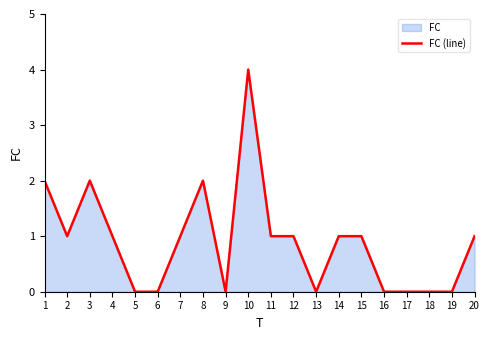

Which label corresponds to the largest value in the chart?

10